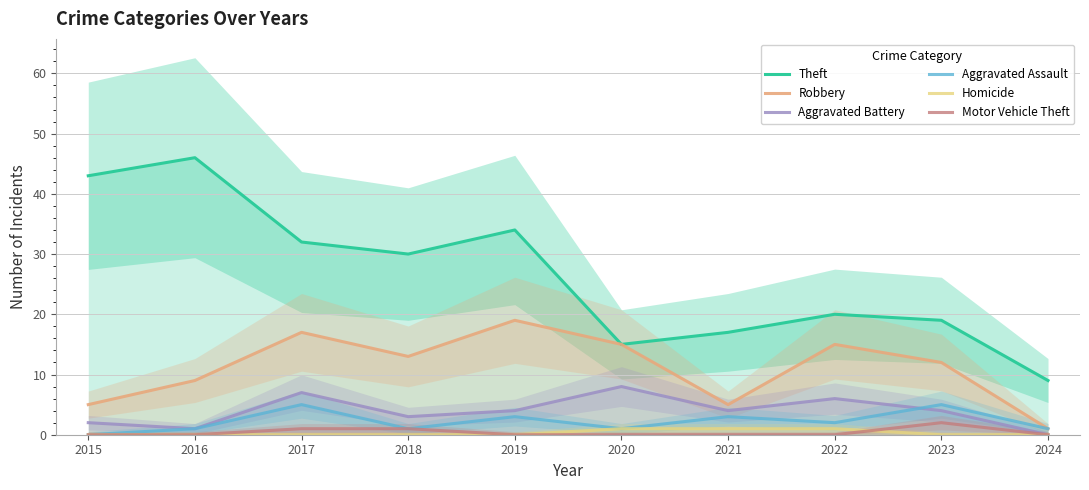

Is the value of Homicide at 2015 greater than the value of Aggravated Assault at 2019?

No